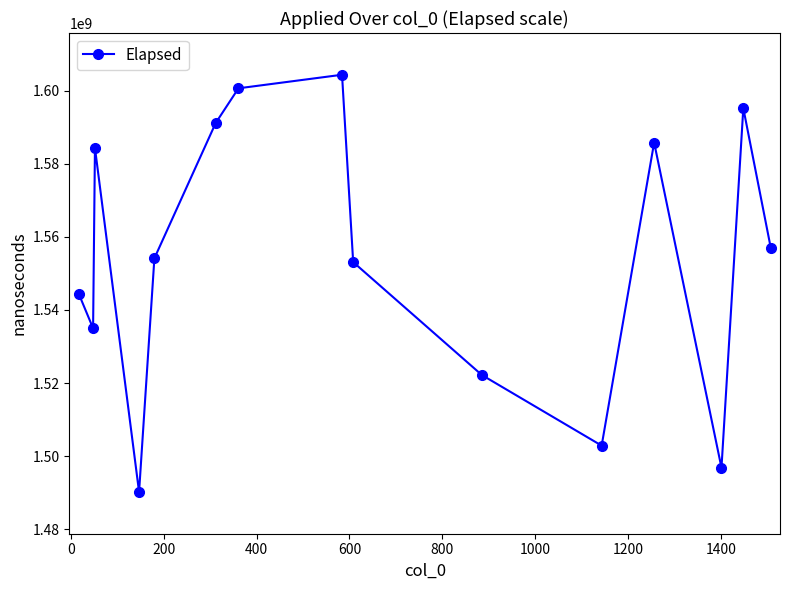

What is the value of the 14th point from the left?

1595289600